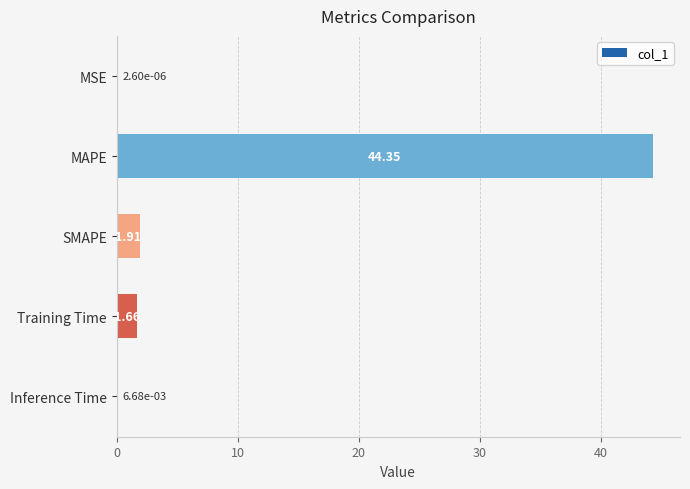

How many values exceed 1?

3